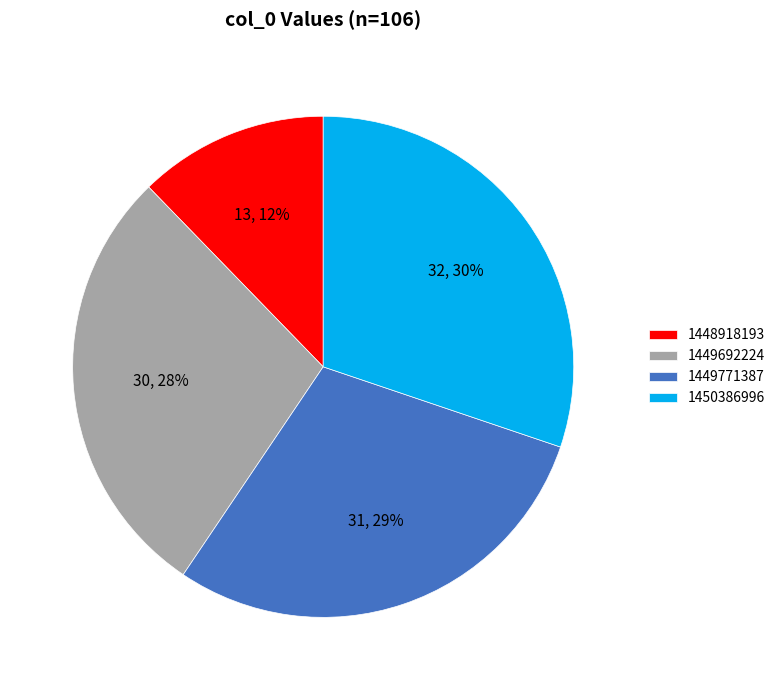

Rank the categories by value from lowest to highest.

1448918193, 1449692224, 1449771387, 1450386996